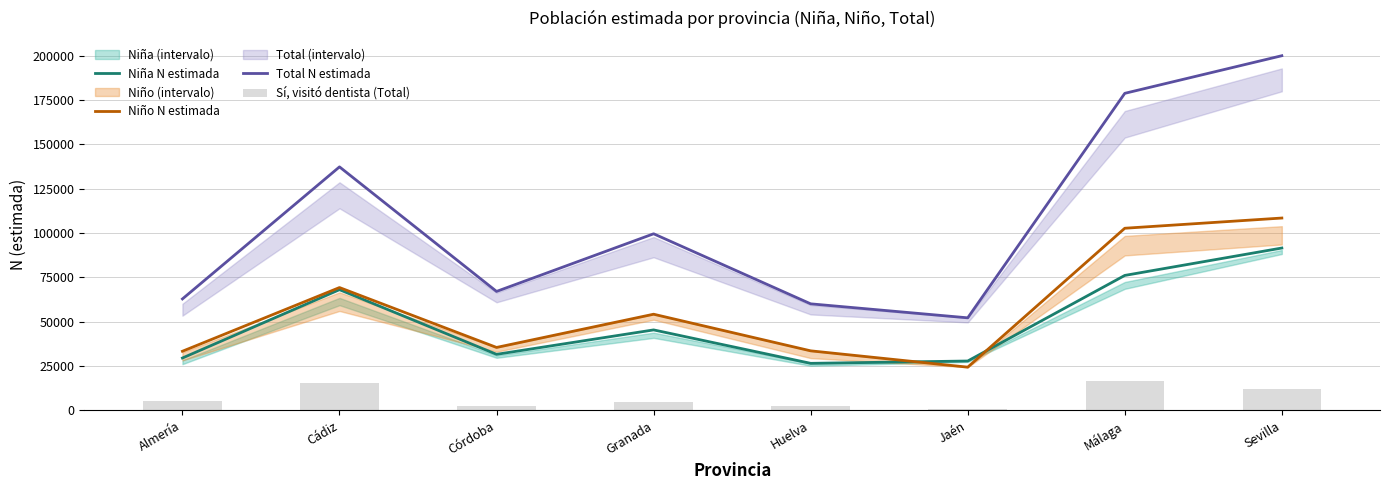

What is the difference between the highest and lowest values at Cádiz?

122095